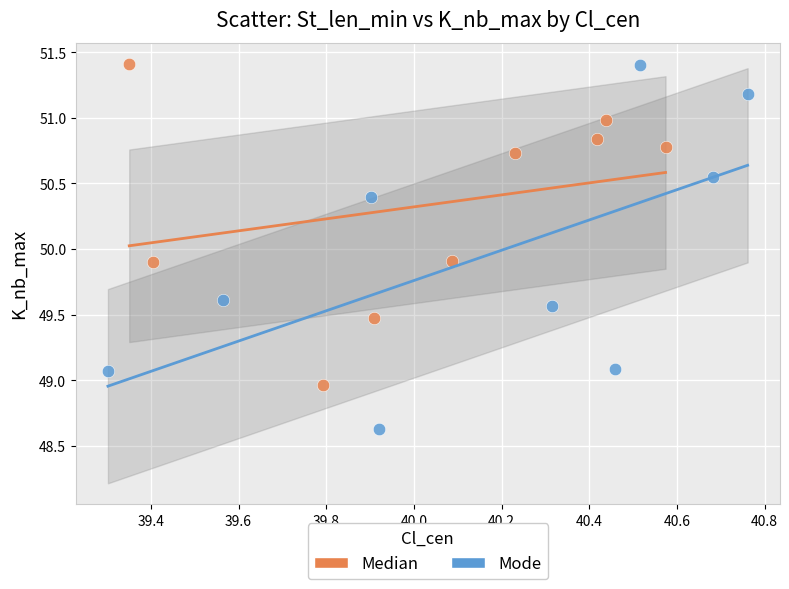

Which series reaches the minimum Y coordinate?

Mode